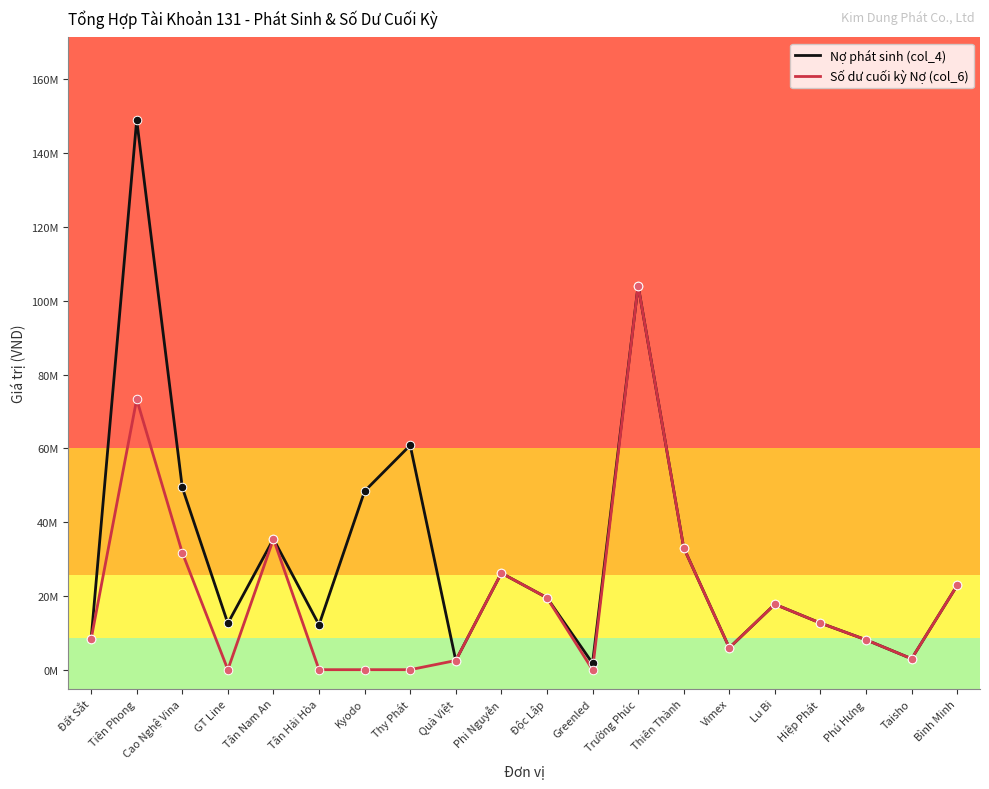

Which series has the largest total across all categories?

Nợ phát sinh (col_4)